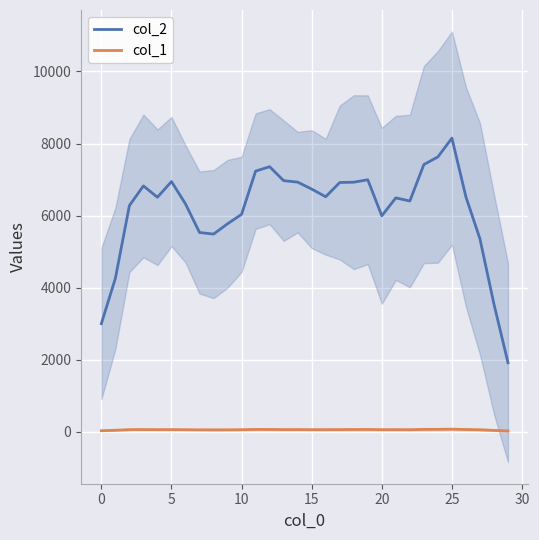

True or false: col_1 and col_2 intersect in this chart.

False